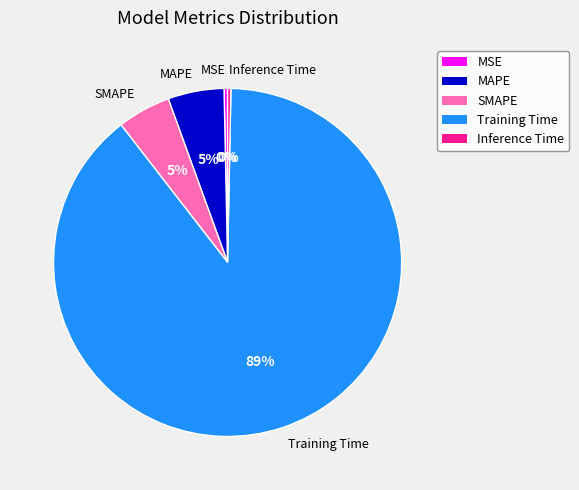

To the nearest percent, what is the average slice percentage?

20%